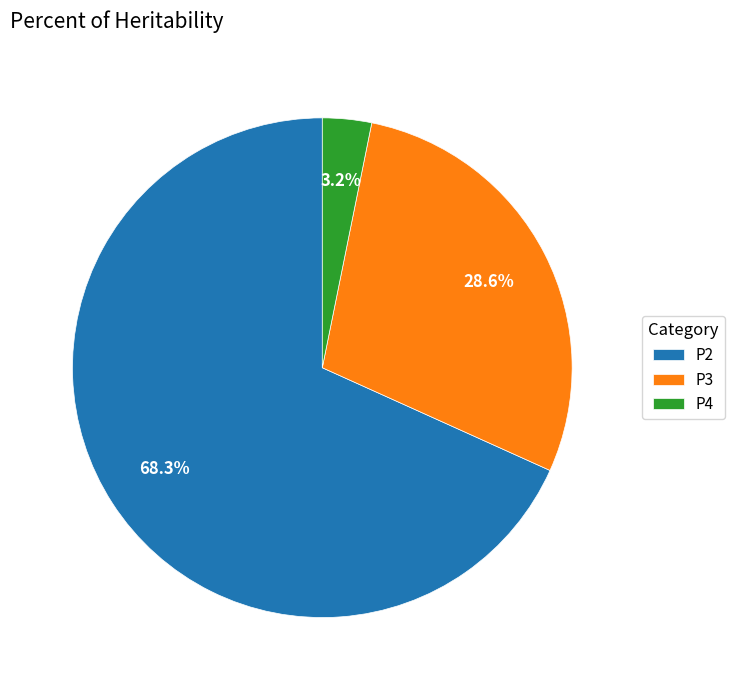

True or false: P4 accounts for 10% of the total.

False